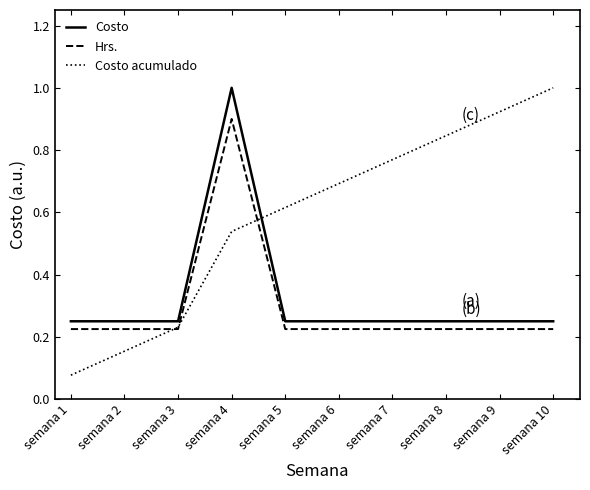

What is the maximum value for Costo?

1.0